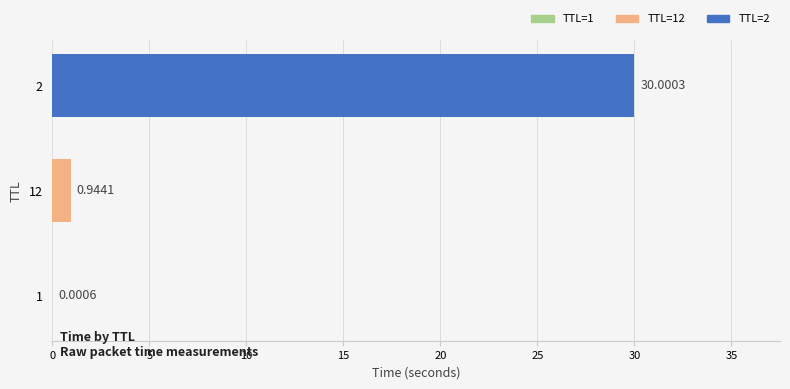

What is the sum of all values?

30.9